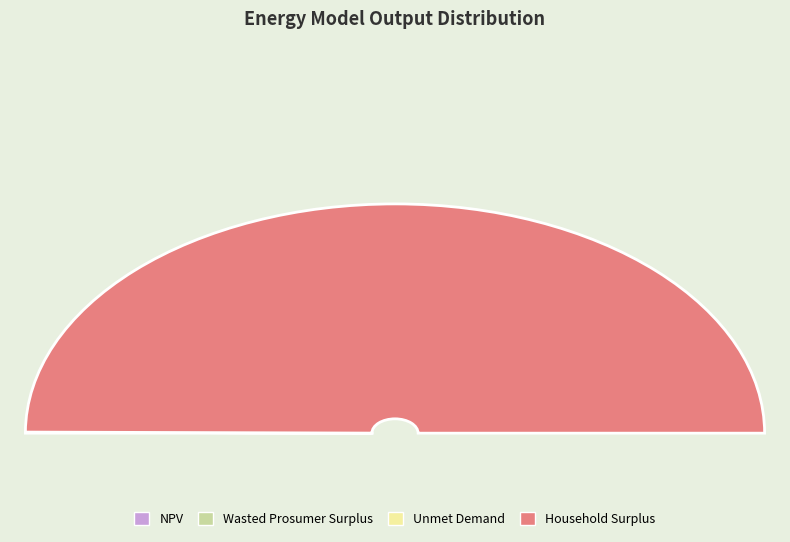

True or false: Wasted Prosumer Surplus accounts for 0% of the total.

True